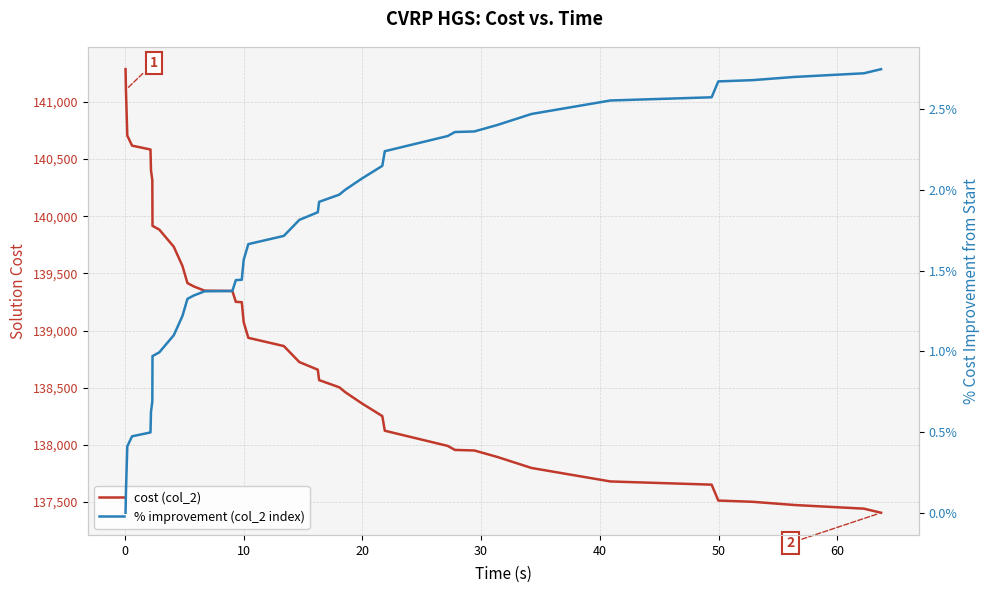

List the series in order of their peak value, highest first.

cost (col_2), % improvement (col_2 index)